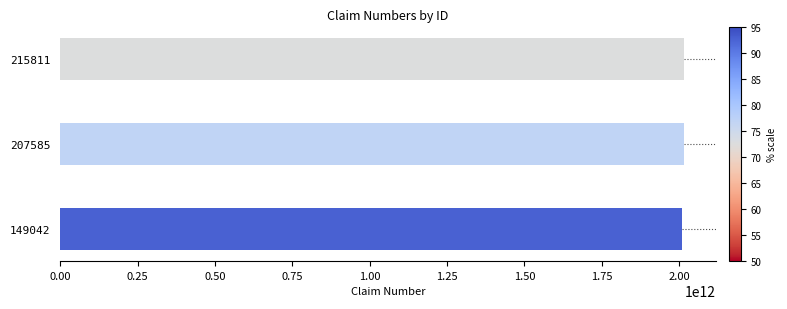

Approximately how many times larger is the value at 207585 compared to 215811?

1.0